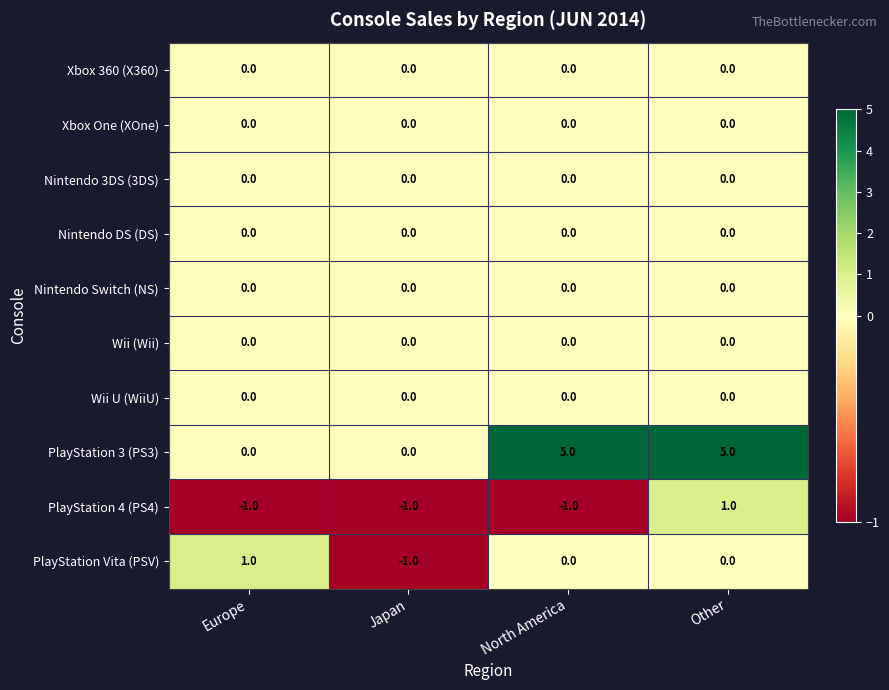

What is the difference between the highest and lowest values at Other?

5